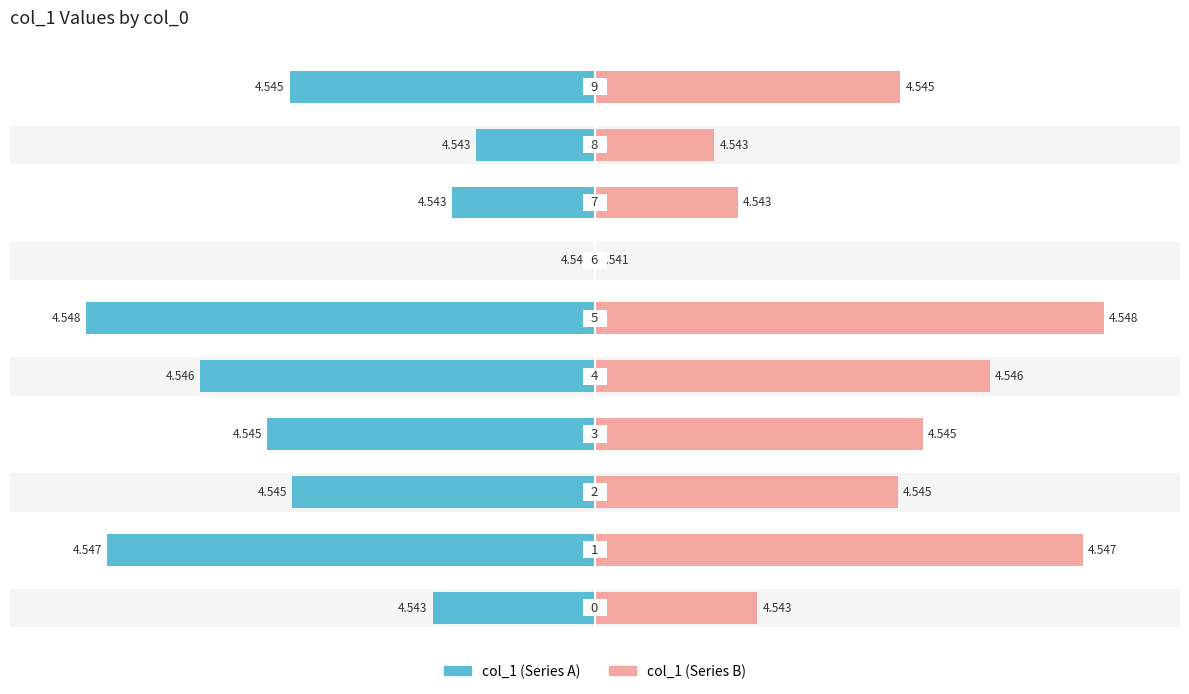

How many groups of bars are there?

10